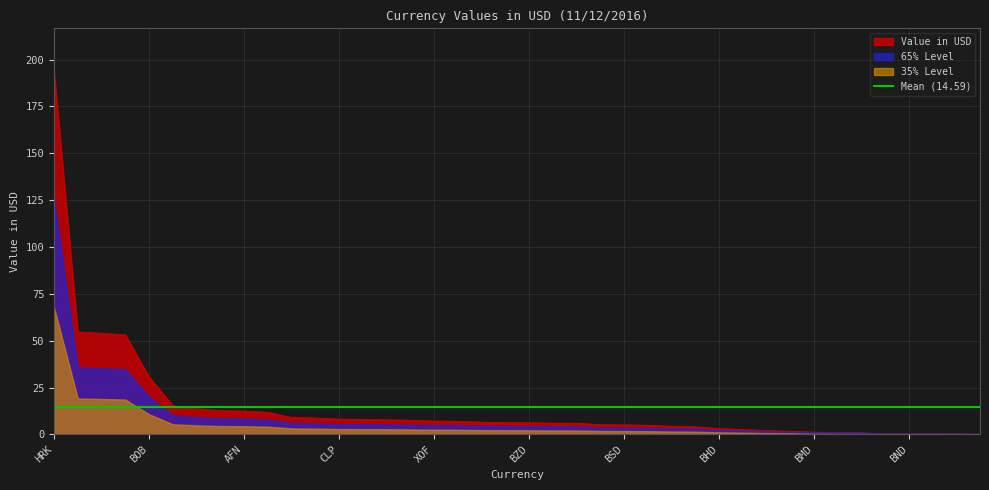

Between BZD and CDF, which is larger?

BZD